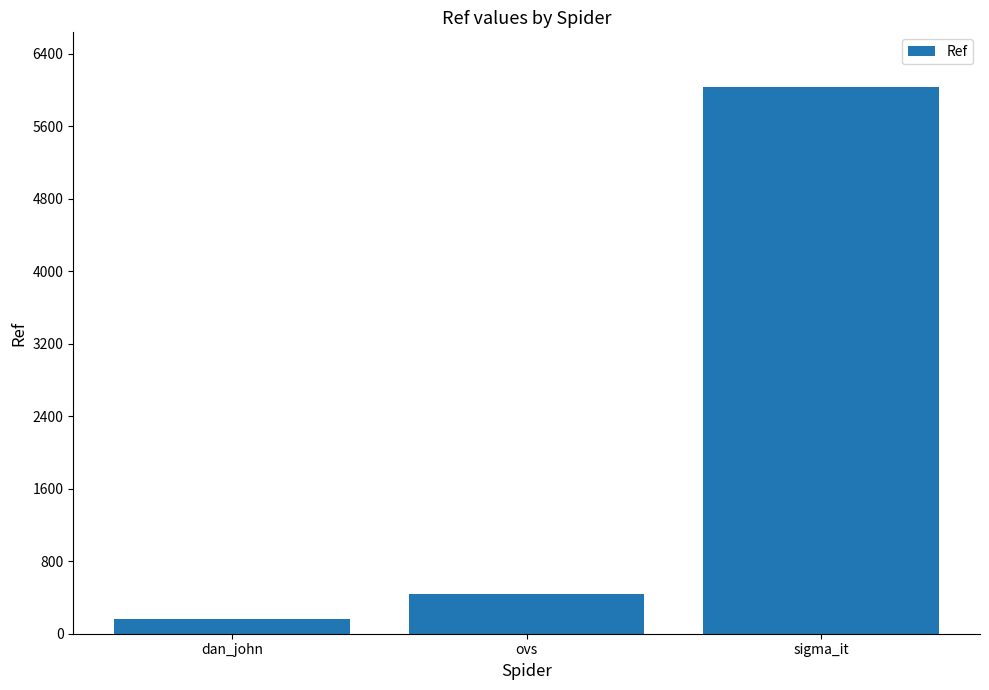

Approximately how many times larger is the value at sigma_it compared to ovs?

13.9